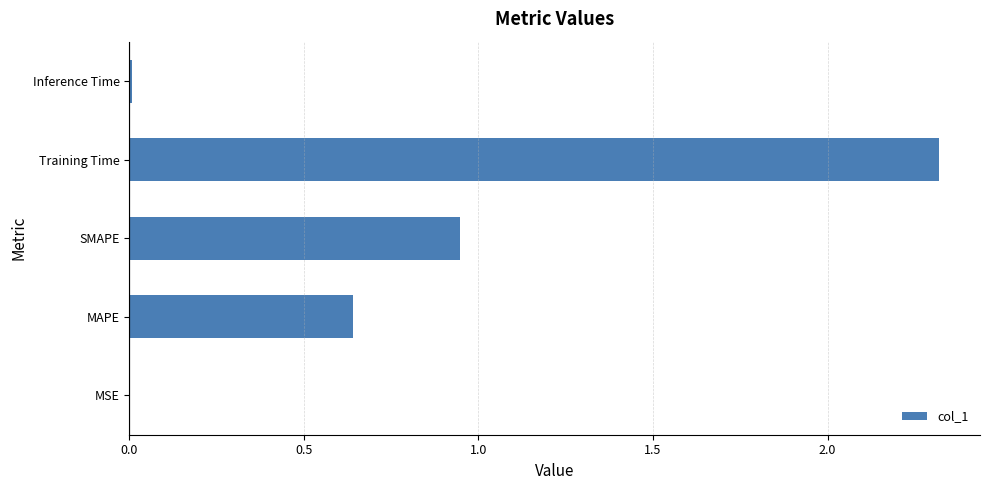

Where is the data nearest to the value 1?

SMAPE